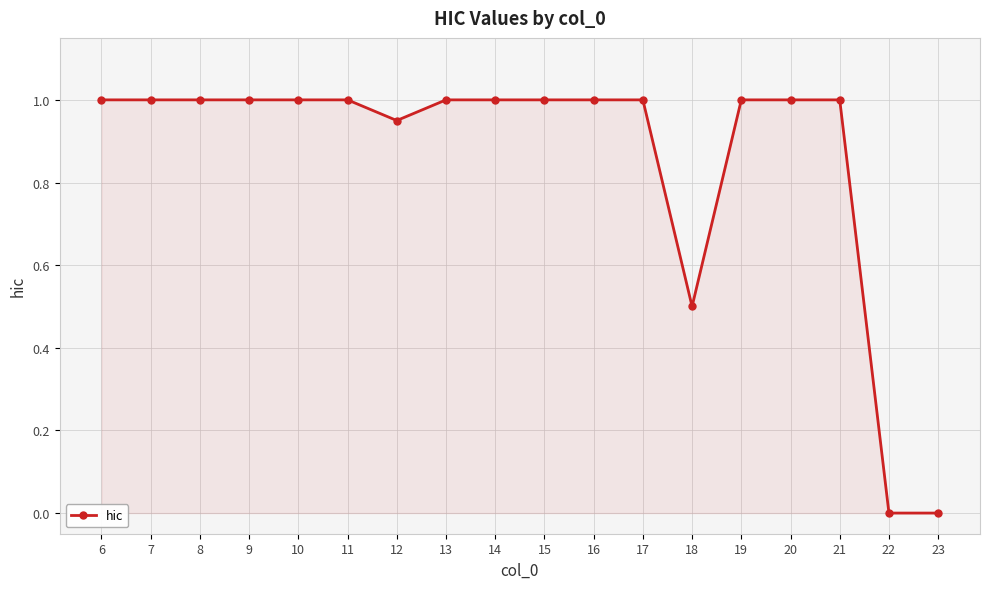

What is the value of the 14th point from the left?

1.0